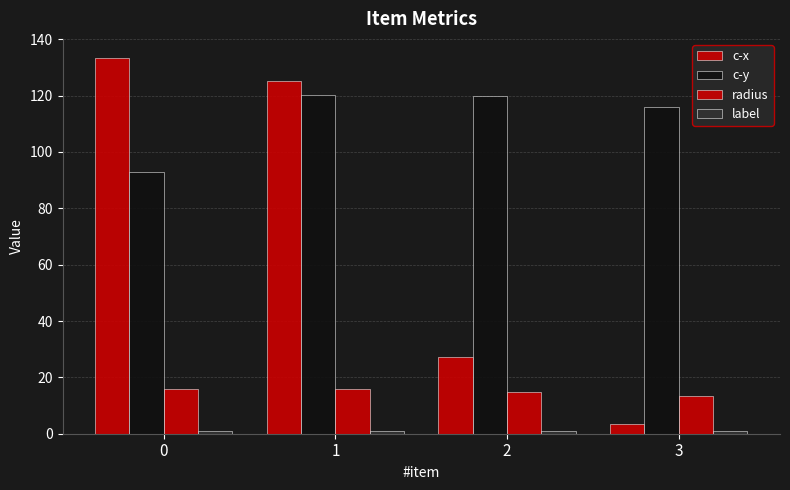

How many bars are there in each group?

4